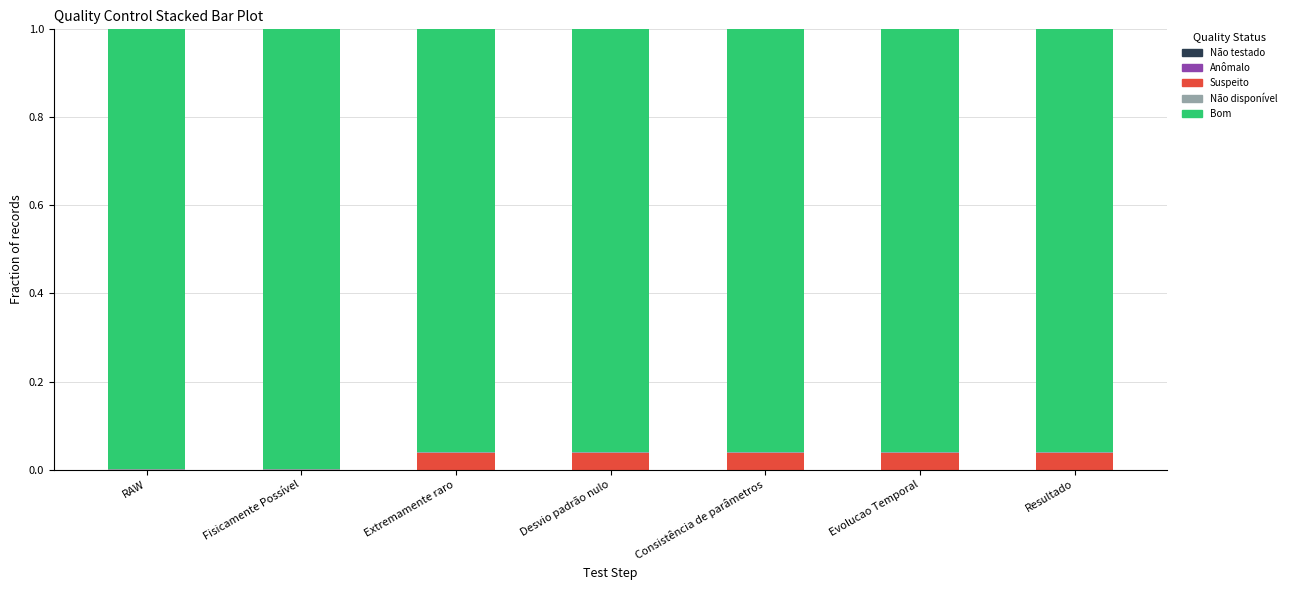

The Suspeito series shows 0.0 at Consistência de parâmetros. True or false?

True